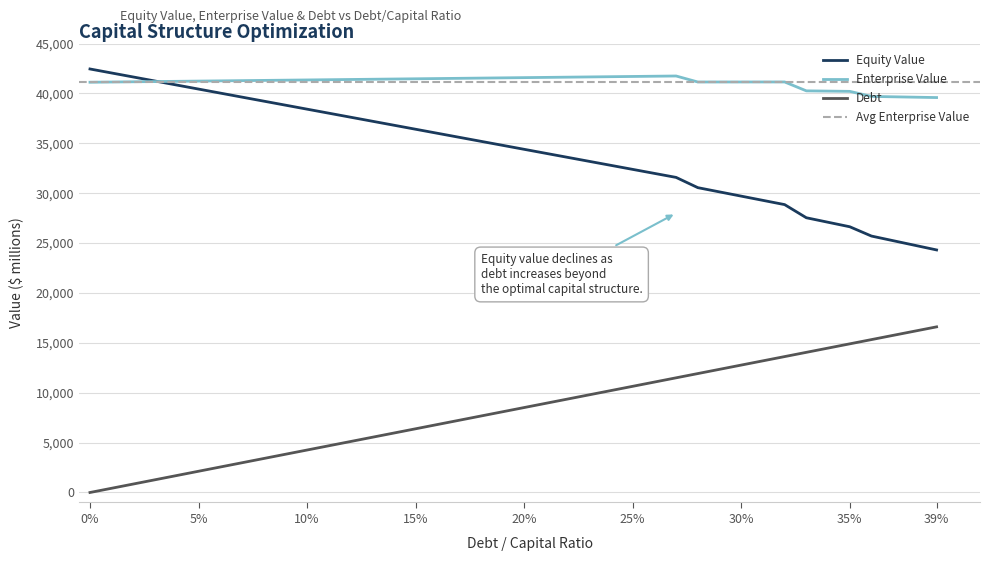

How many lines are shown in the chart?

3